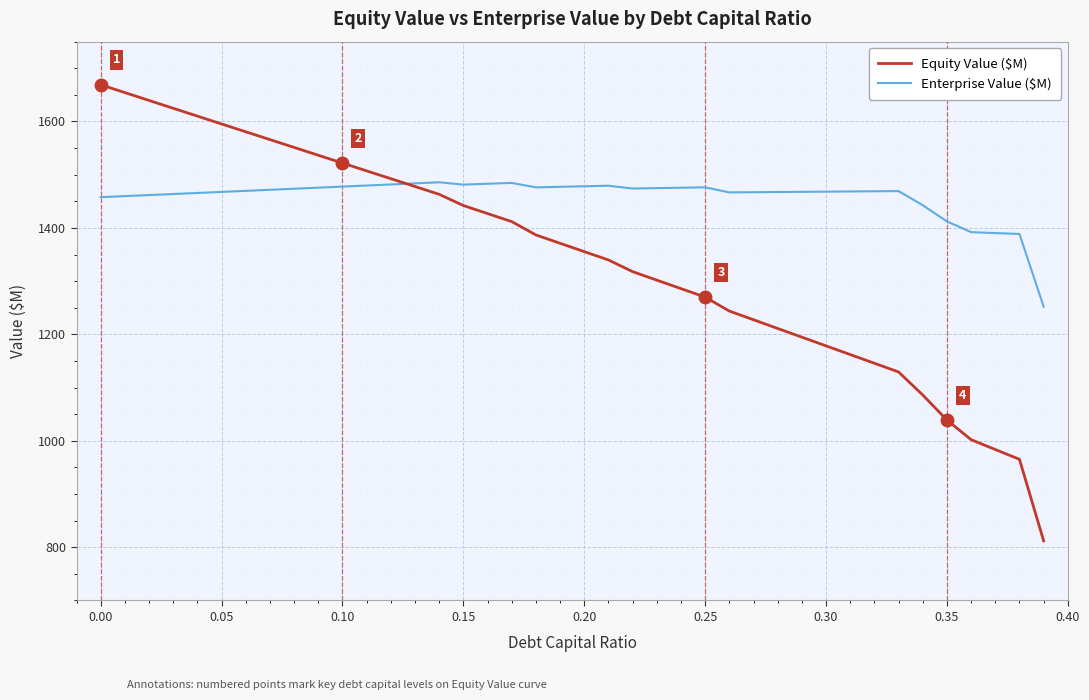

What is the highest value of the Equity Value ($M) series?

1669.0